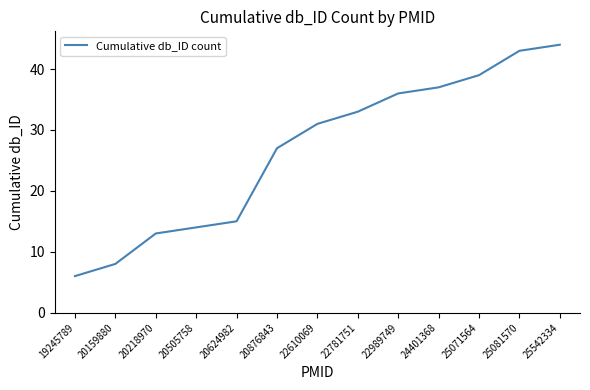

How many values are below 31?

6